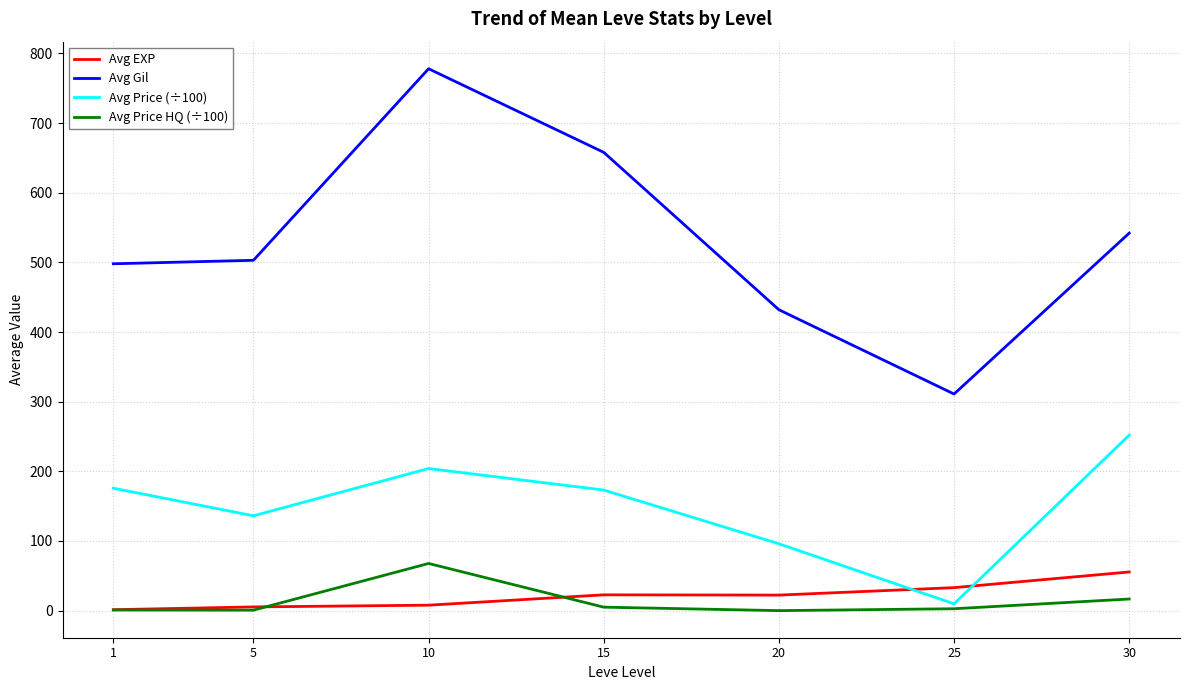

True or false: Avg EXP has more than 2 interior local peaks.

False